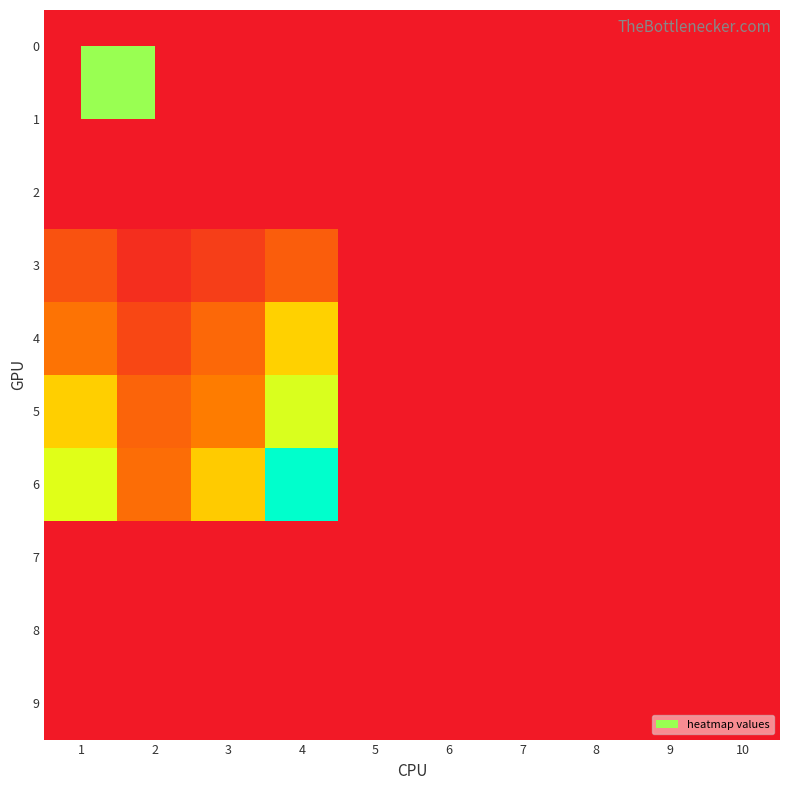

Reading left to right, extract all data points from this chart.

0: 1=0.0	2=0.0	3=0.0	4=0.0	5=0.0	6=0.0	7=0.0	8=0.0	9=0.0	10=0.0
1: 1=0.0	2=0.0	3=0.0	4=0.0	5=0.0	6=0.0	7=0.0	8=0.0	9=0.0	10=0.0
2: 1=0.0	2=0.0	3=0.0	4=0.0	5=0.0	6=0.0	7=0.0	8=0.0	9=0.0	10=0.0
3: 1=1.8	2=0.6	3=1.1	4=2.1	5=0.0	6=0.0	7=0.0	8=0.0	9=0.0	10=0.0
4: 1=2.8	2=1.4	3=2.4	4=5.1	5=0.0	6=0.0	7=0.0	8=0.0	9=0.0	10=0.0
5: 1=5.1	2=2.3	3=3.0	4=6.7	5=0.0	6=0.0	7=0.0	8=0.0	9=0.0	10=0.0
6: 1=6.6	2=2.6	3=5.0	4=9.4	5=0.0	6=0.0	7=0.0	8=0.0	9=0.0	10=0.0
7: 1=0.0	2=0.0	3=0.0	4=0.0	5=0.0	6=0.0	7=0.0	8=0.0	9=0.0	10=0.0
8: 1=0.0	2=0.0	3=0.0	4=0.0	5=0.0	6=0.0	7=0.0	8=0.0	9=0.0	10=0.0
9: 1=0.0	2=0.0	3=0.0	4=0.0	5=0.0	6=0.0	7=0.0	8=0.0	9=0.0	10=0.0